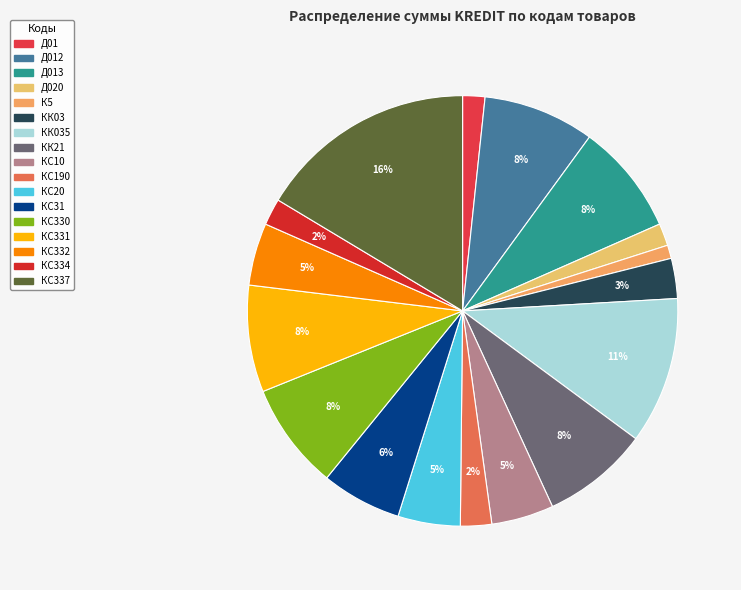

Rank the categories by value from lowest to highest.

К5, Д01, Д020, КС334, КС190, КК03, КС10, КС20, КС332, КС31, КК21, КС330, КС331, Д012, Д013, КК035, КС337